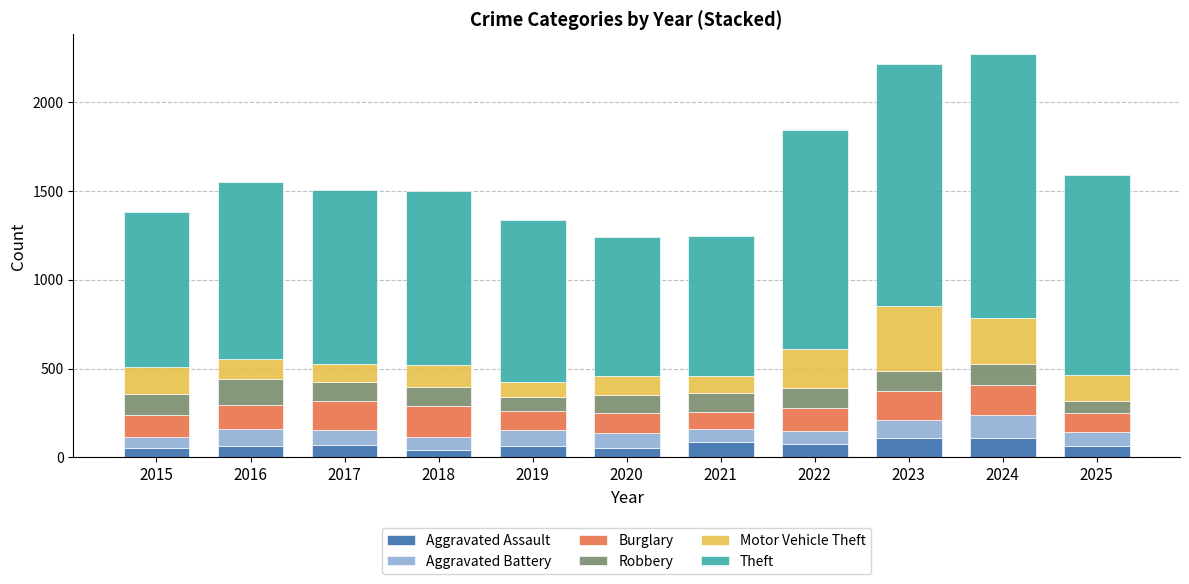

What is the maximum value for Aggravated Assault?

112